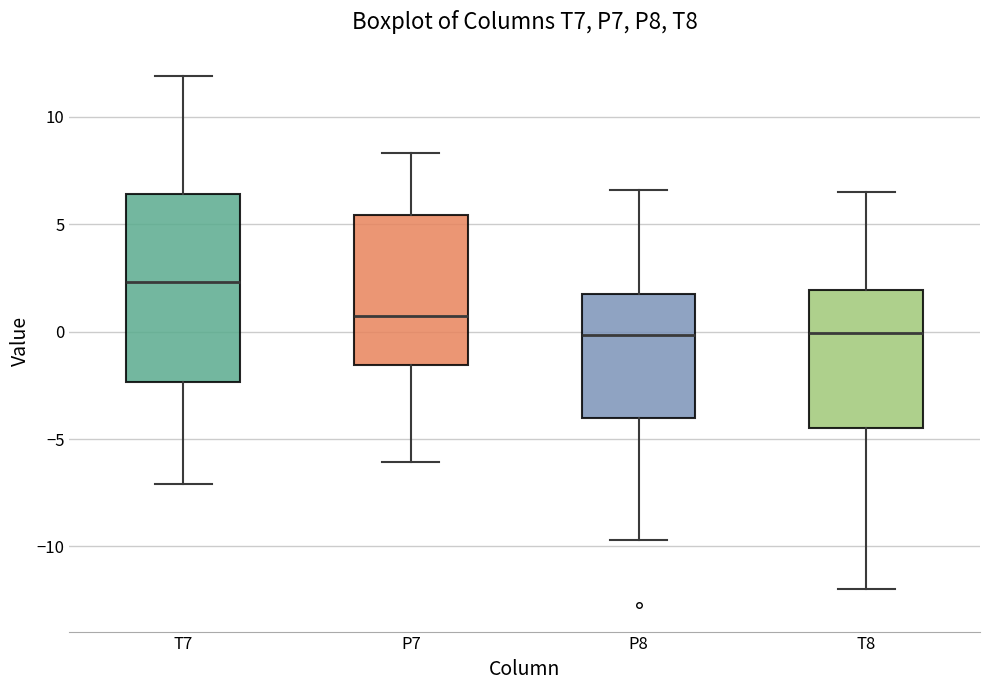

Reading left to right, transcribe this box plot: for each box, give where its median line is, the range the box spans, and where its two whiskers end, as read against the y-axis. The values are not printed on the chart, so give them approximately, as read against the axis.

T7: median 2.5, box -2.5 to 6.5, whiskers -7.0 to 12.0
P7: median 0.5, box -1.5 to 5.5, whiskers -6.0 to 8.5
P8: median 0.0, box -4.0 to 1.5, whiskers -9.5 to 6.5
T8: median 0.0, box -4.5 to 2.0, whiskers -12.0 to 6.5